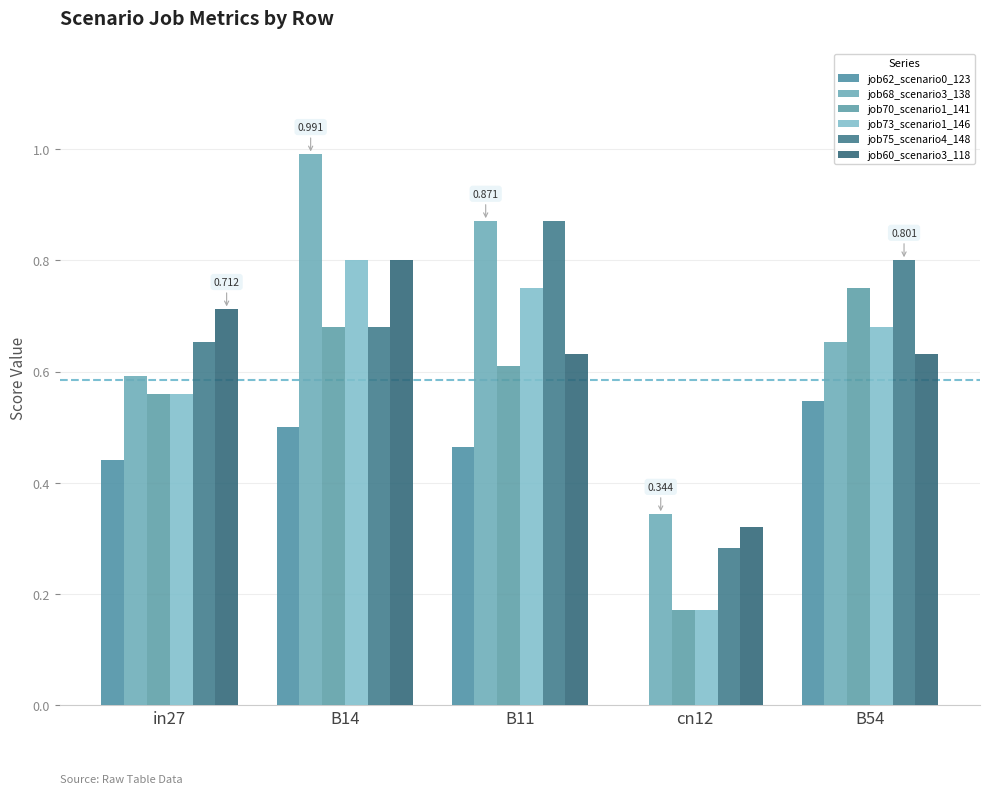

How many categories are shown in the chart?

5